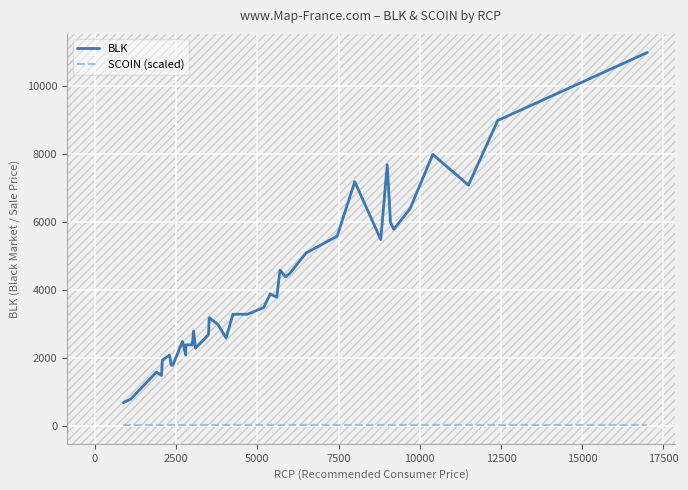

What is the value of the SCOIN (scaled) point at the 20th from the left?

36.0